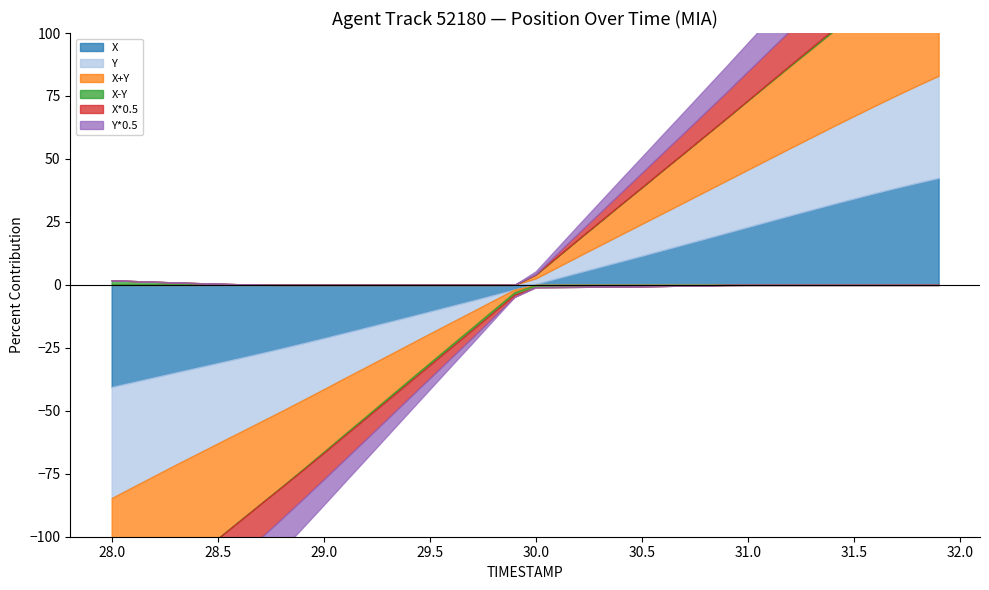

Which series changed the most between 30.0 and 31.8?

Y